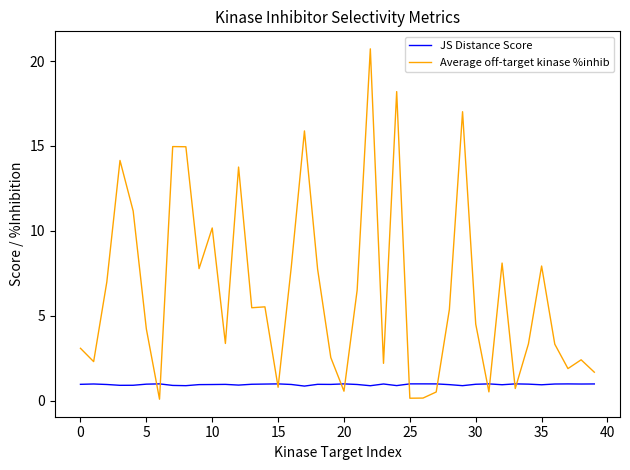

List the series in order of their peak value, highest first.

Average off-target kinase %inhib, JS Distance Score